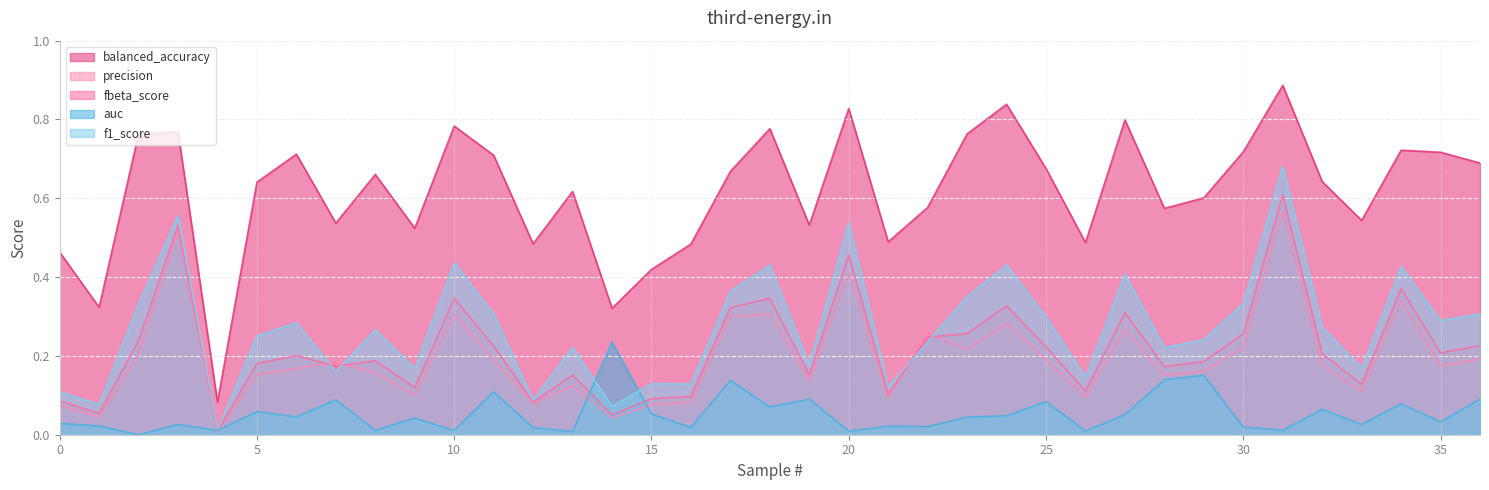

What is the average value of the balanced_accuracy series?

0.6